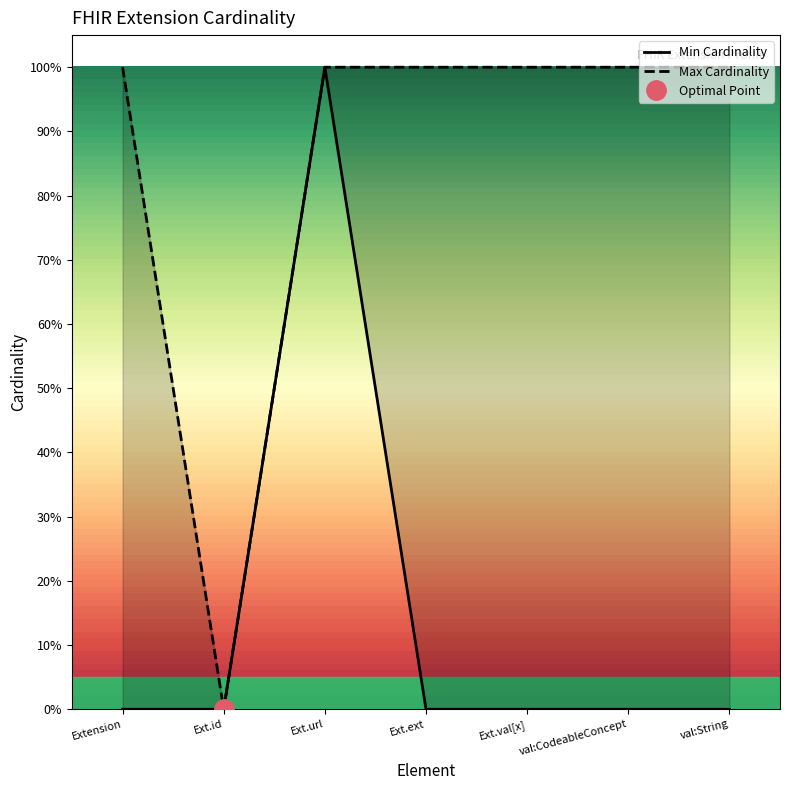

How many data points in Max Cardinality are less than 1?

1